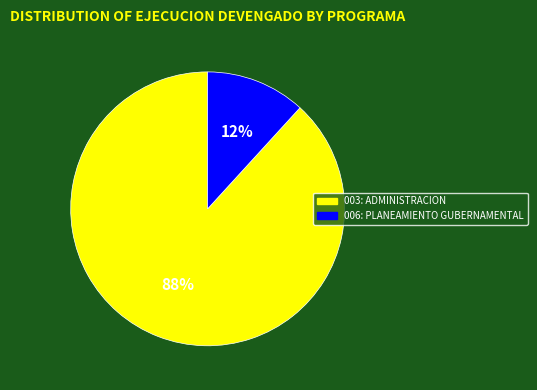

What percentage is the 006: PLANEAMIENTO GUBERNAMENTAL slice, to the nearest percent?

12%